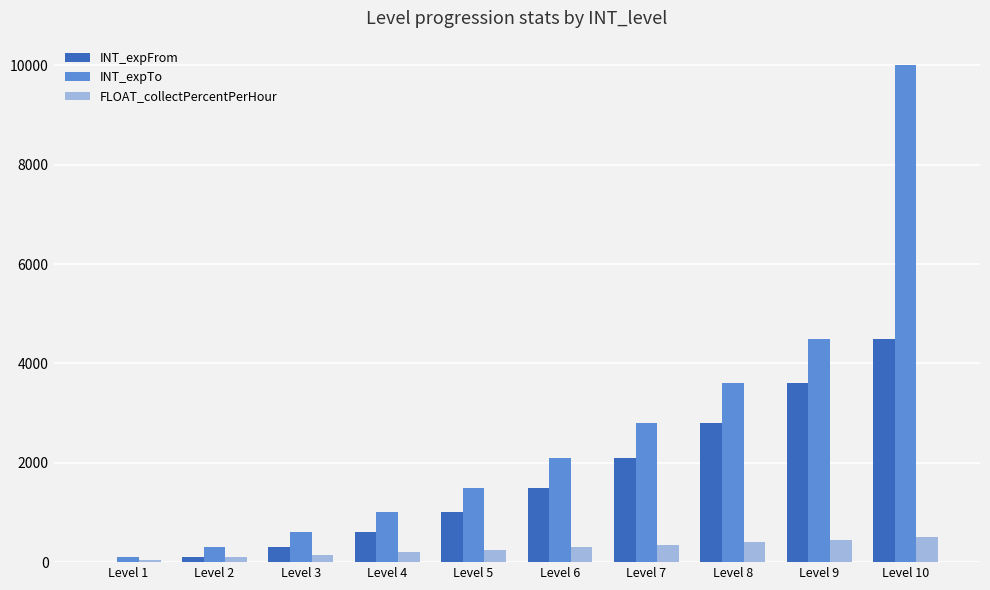

Is the value of INT_expTo at Level 10 greater than the value of INT_expFrom at Level 3?

Yes